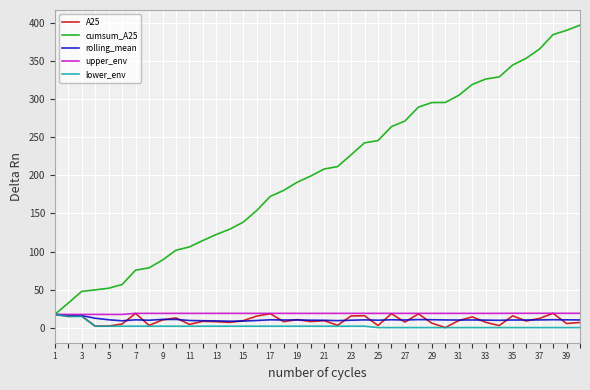

Which series has the largest total across all categories?

cumsum_A25